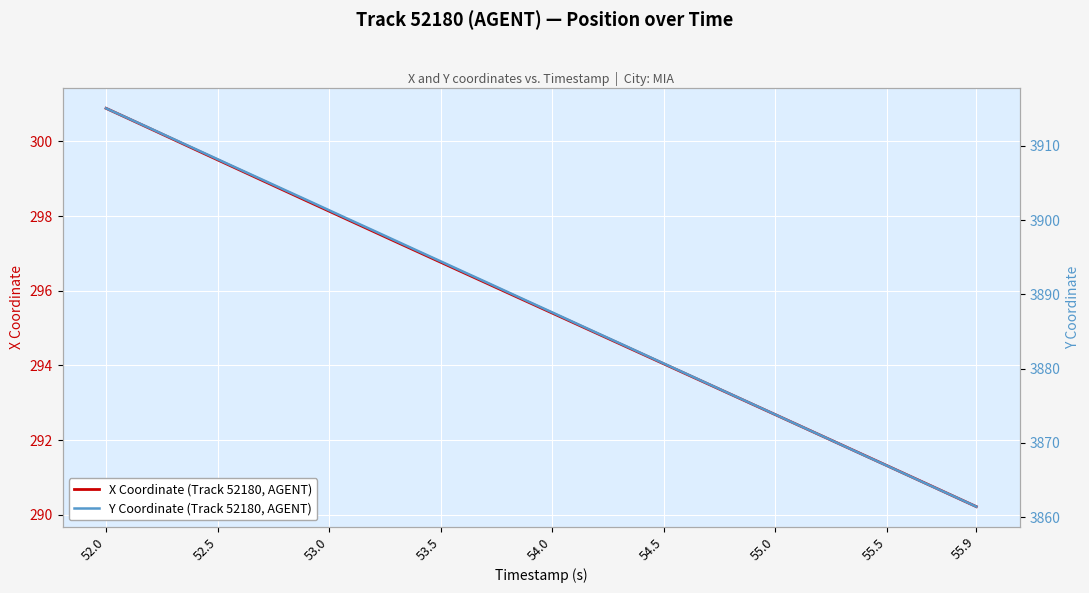

What is the greatest value displayed?

3915.1